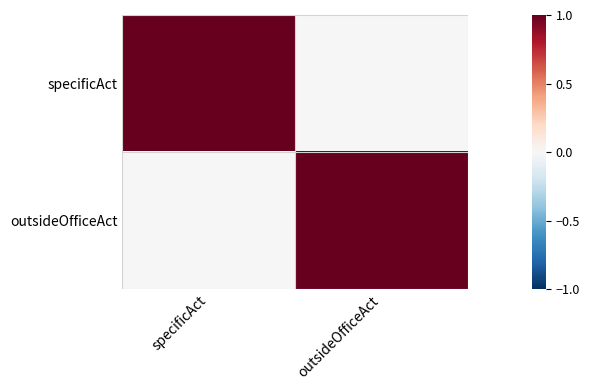

Reading left to right, transcribe all the data shown in this chart.

specificAct: specificAct=1	outsideOfficeAct=0
outsideOfficeAct: specificAct=0	outsideOfficeAct=1